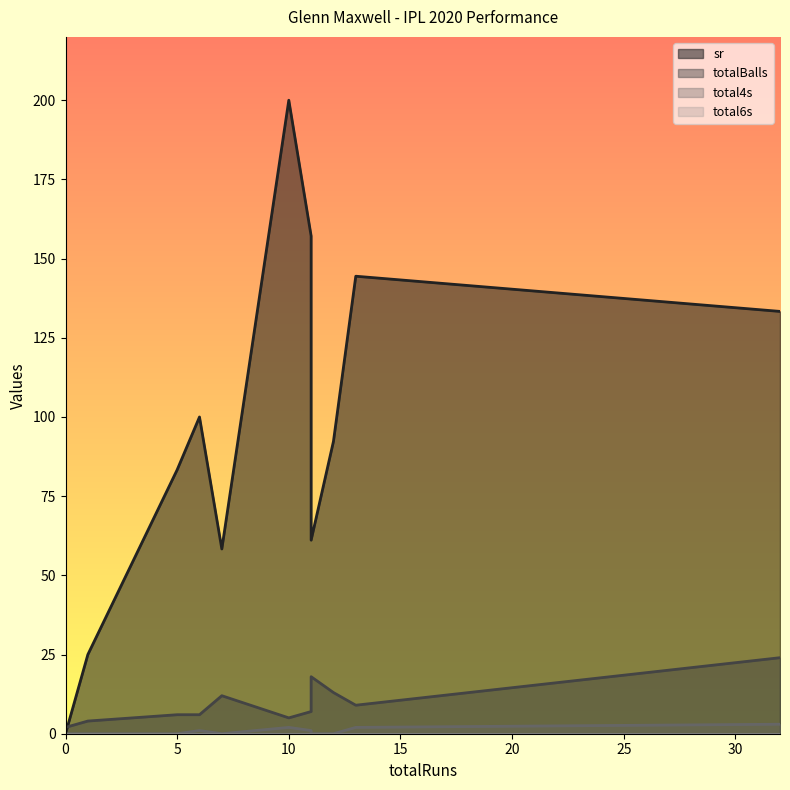

Where is sr nearest to the value 100?

6